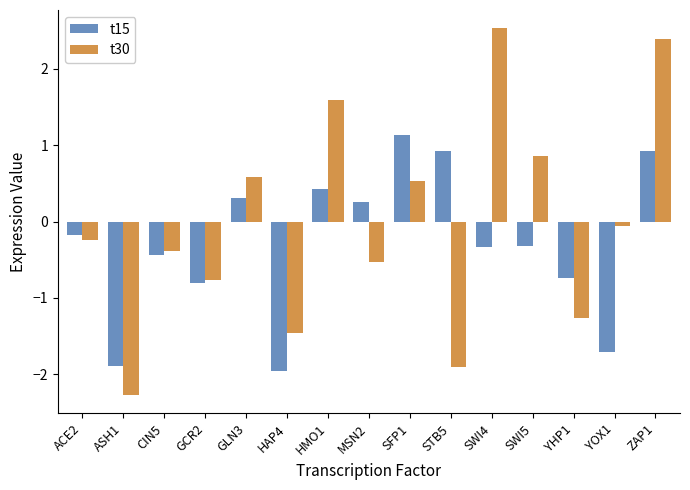

The value of t15 at MSN2 is 0.2. True or false?

True